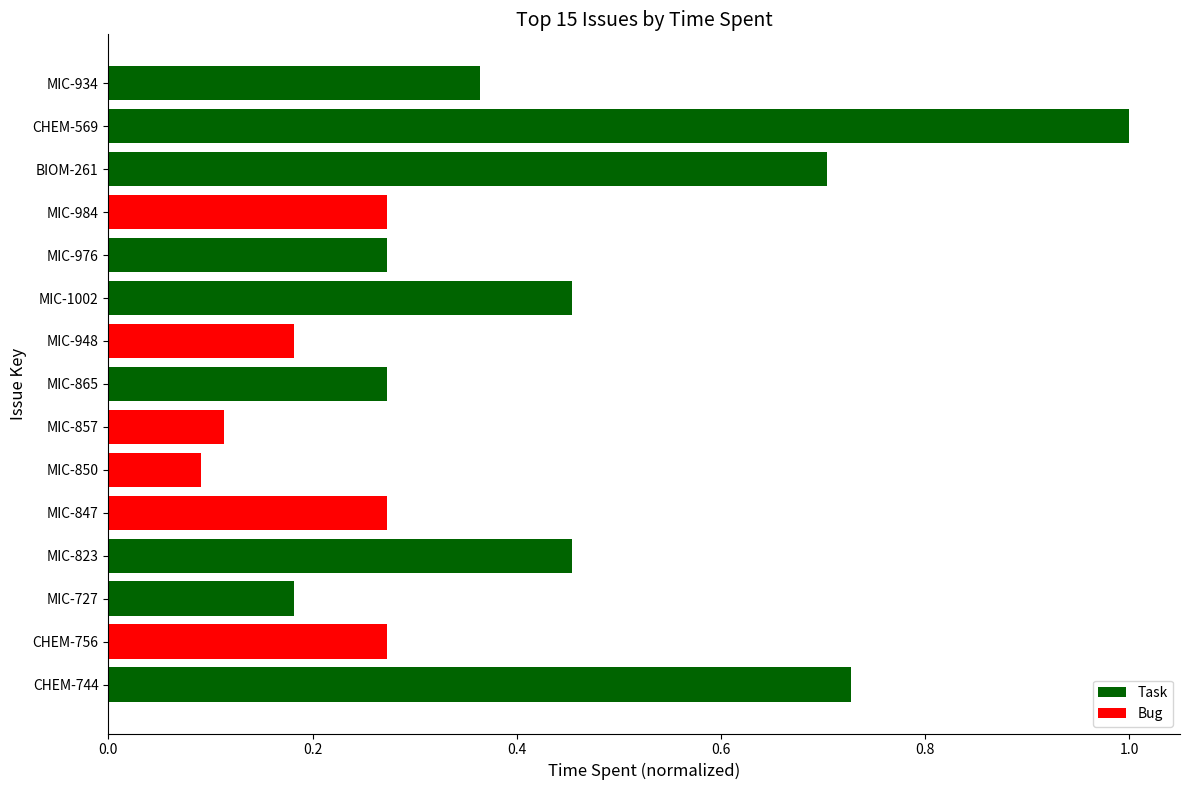

Which label corresponds to the smallest value in the chart?

MIC-850